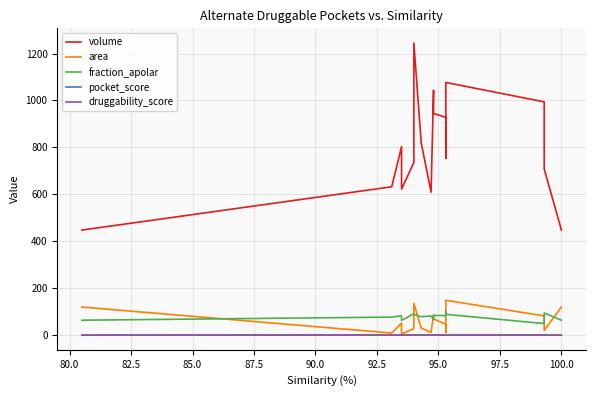

Which series ends up on top after the final intersection of druggability_score and pocket_score?

druggability_score